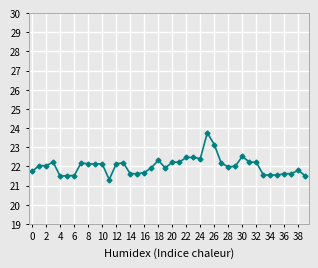

What is the maximum value shown in the chart?

23.8